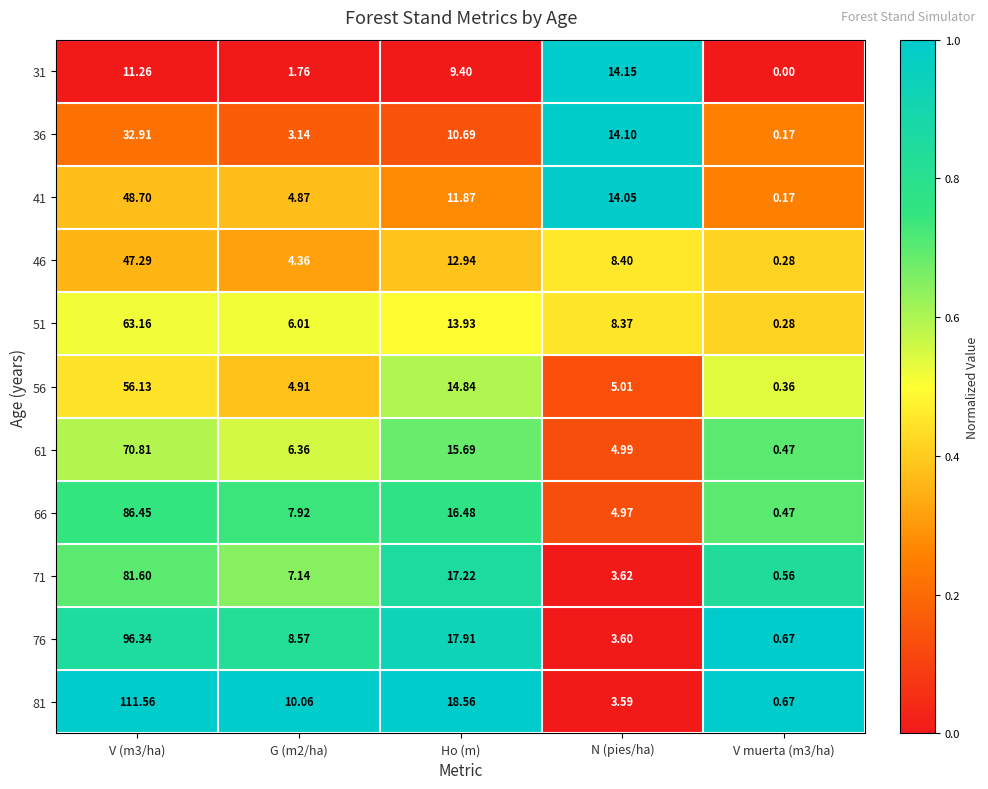

Is the value of 56 at G (m2/ha) greater than the value of 61 at G (m2/ha)?

No